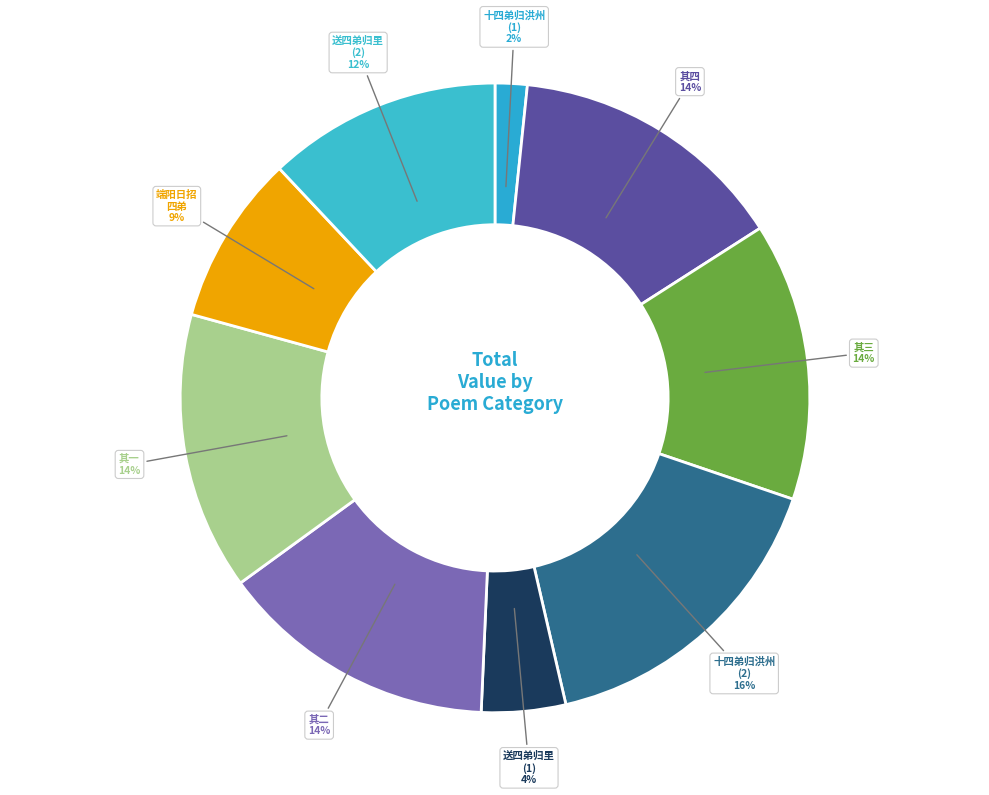

How many slices are in this pie chart?

9